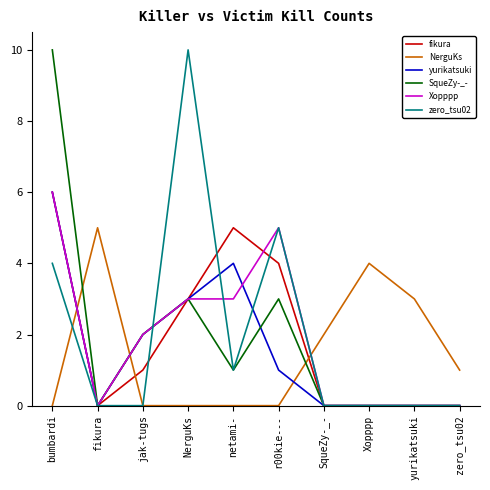

Reading right to left, list all the values displayed in this chart.

fikura: zero_tsu02=0	yurikatsuki=0	Xopppp=0	SqueZy-_-=0	r00kie---=4	netami-=5	NerguKs=3	jak-tugs=1	fikura=0	bumbardi=6
NerguKs: zero_tsu02=1	yurikatsuki=3	Xopppp=4	SqueZy-_-=2	r00kie---=0	netami-=0	NerguKs=0	jak-tugs=0	fikura=5	bumbardi=0
yurikatsuki: zero_tsu02=0	yurikatsuki=0	Xopppp=0	SqueZy-_-=0	r00kie---=1	netami-=4	NerguKs=3	jak-tugs=2	fikura=0	bumbardi=6
SqueZy-_-: zero_tsu02=0	yurikatsuki=0	Xopppp=0	SqueZy-_-=0	r00kie---=3	netami-=1	NerguKs=3	jak-tugs=2	fikura=0	bumbardi=10
Xopppp: zero_tsu02=0	yurikatsuki=0	Xopppp=0	SqueZy-_-=0	r00kie---=5	netami-=3	NerguKs=3	jak-tugs=2	fikura=0	bumbardi=6
zero_tsu02: zero_tsu02=0	yurikatsuki=0	Xopppp=0	SqueZy-_-=0	r00kie---=5	netami-=1	NerguKs=10	jak-tugs=0	fikura=0	bumbardi=4